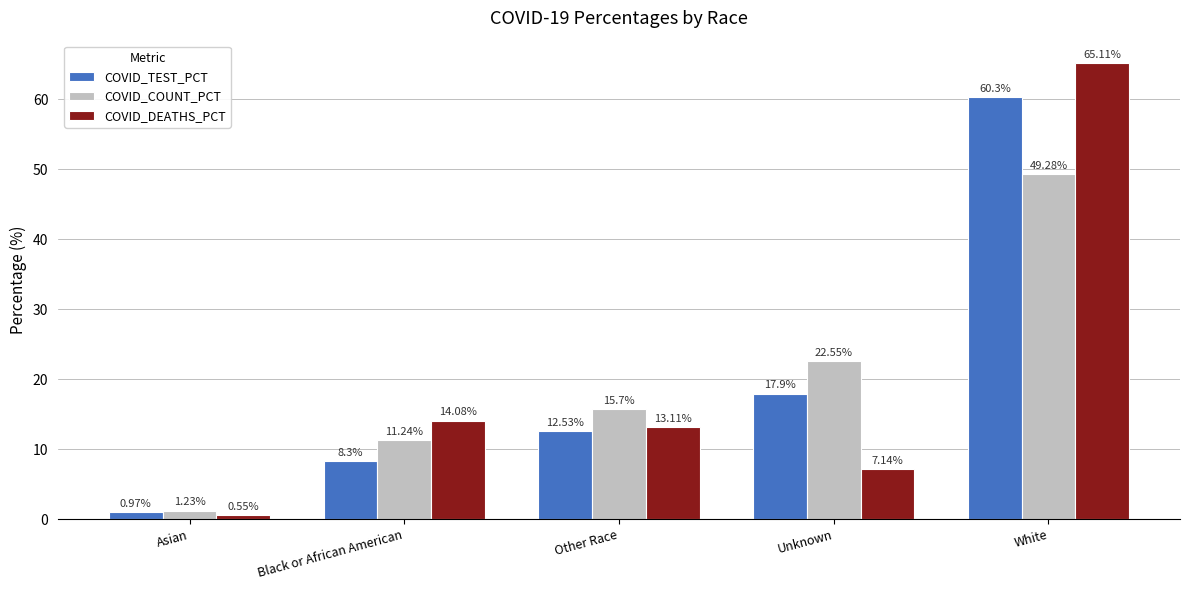

What is the label of the 1st bar from the left?

Asian